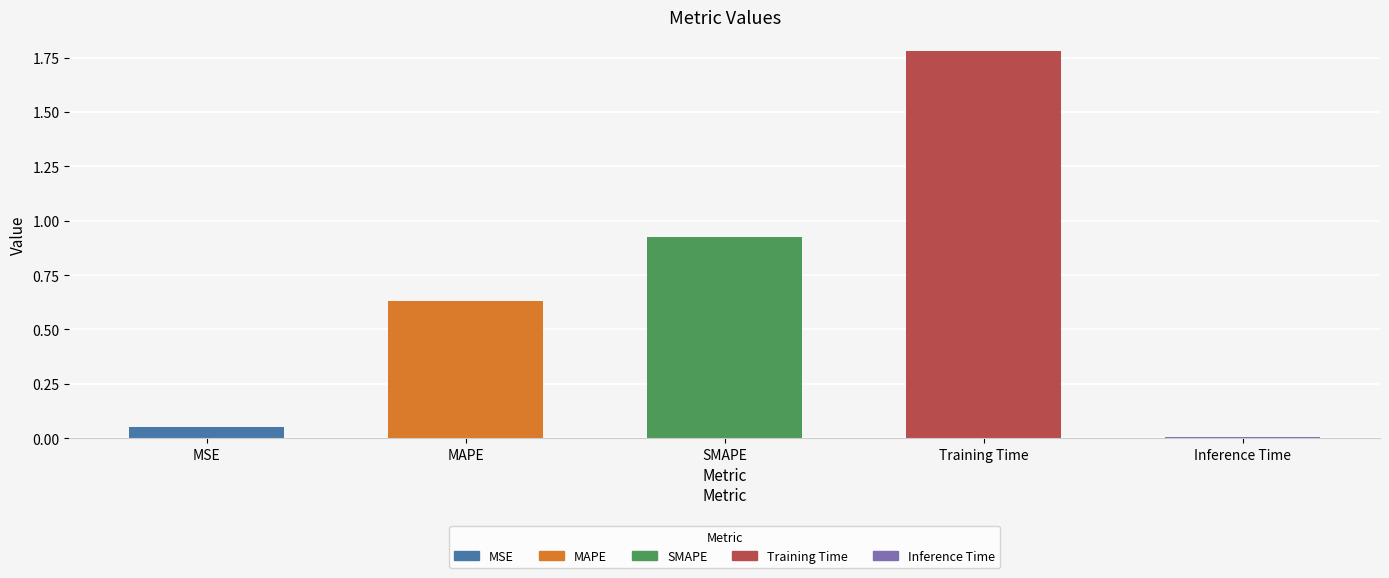

What is the label of the 4th bar from the right?

MAPE